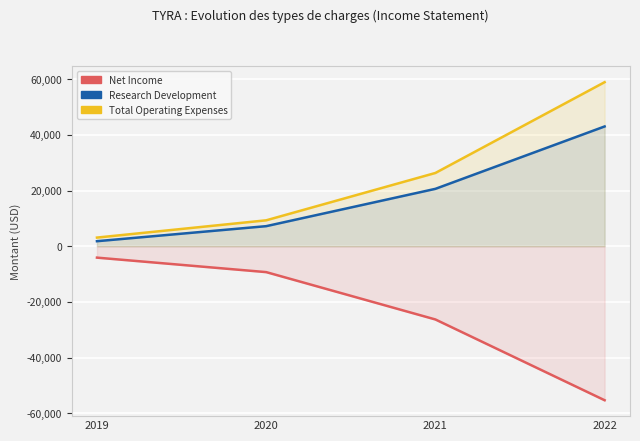

How many data points does each series have?

4